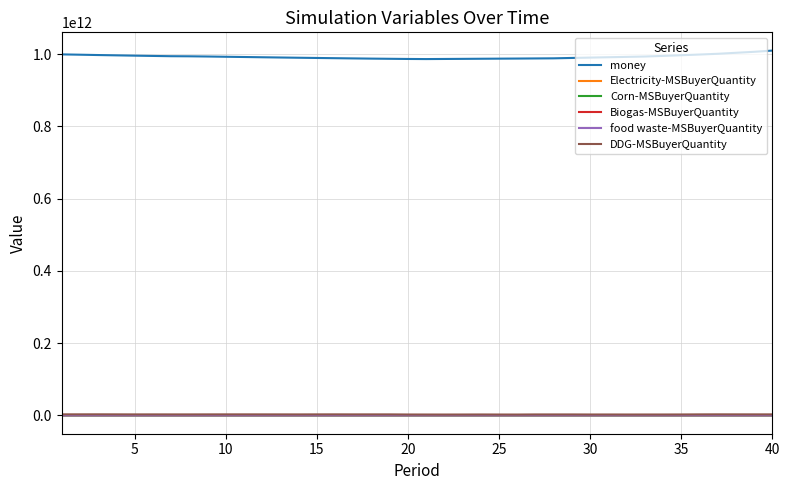

Which series has the largest total across all categories?

money